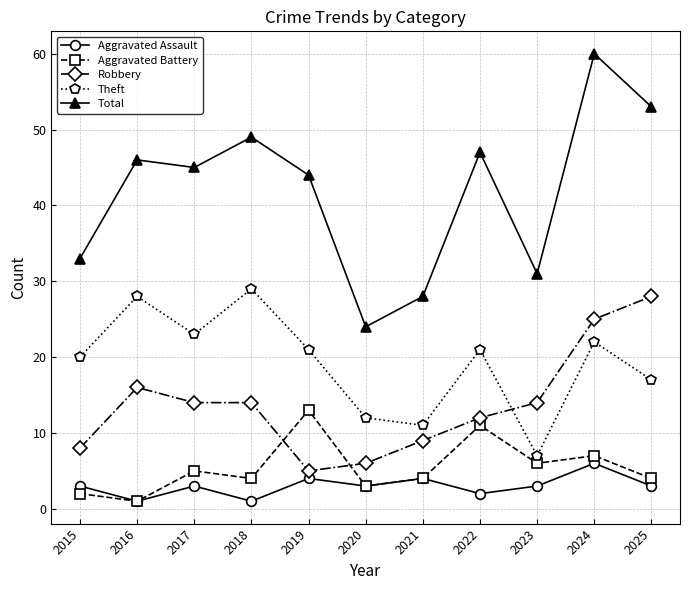

At 2024, list the series in order from largest to smallest.

Total, Robbery, Theft, Aggravated Battery, Aggravated Assault